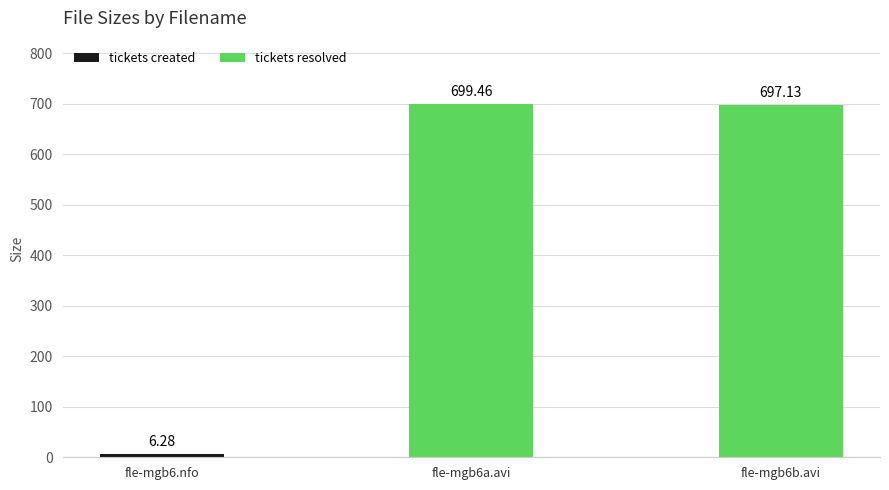

The value at fle-mgb6a.avi is 699.5. True or false?

True